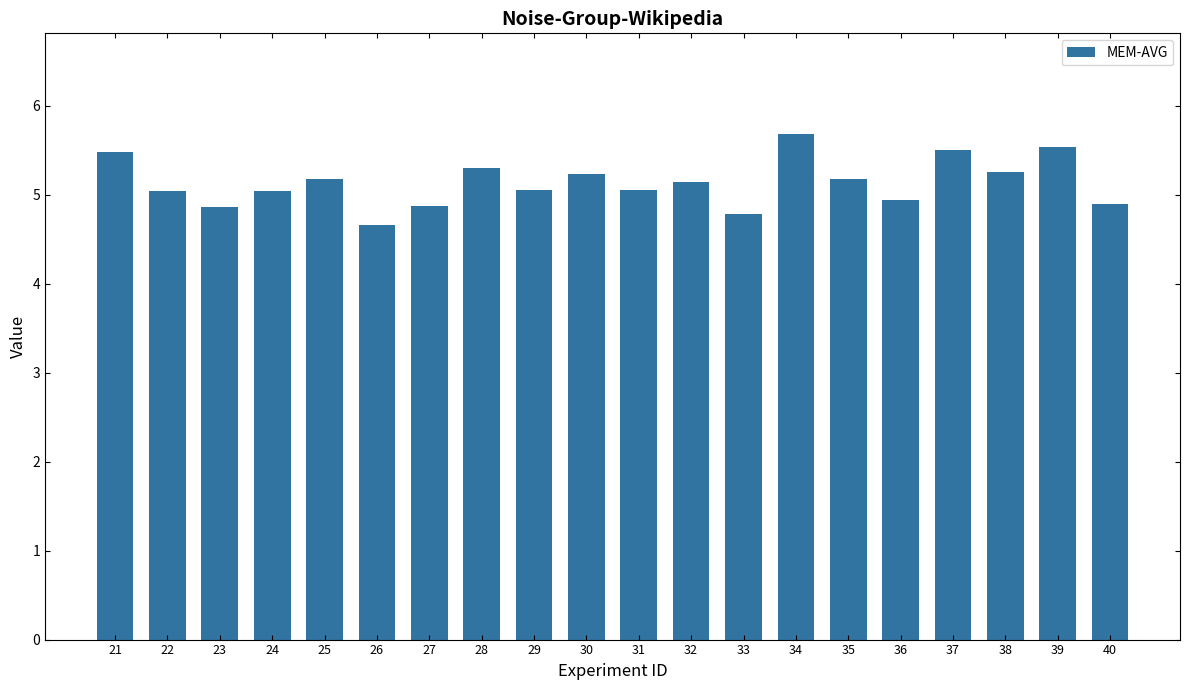

What is the value of the 12th bar from the left?

5.1